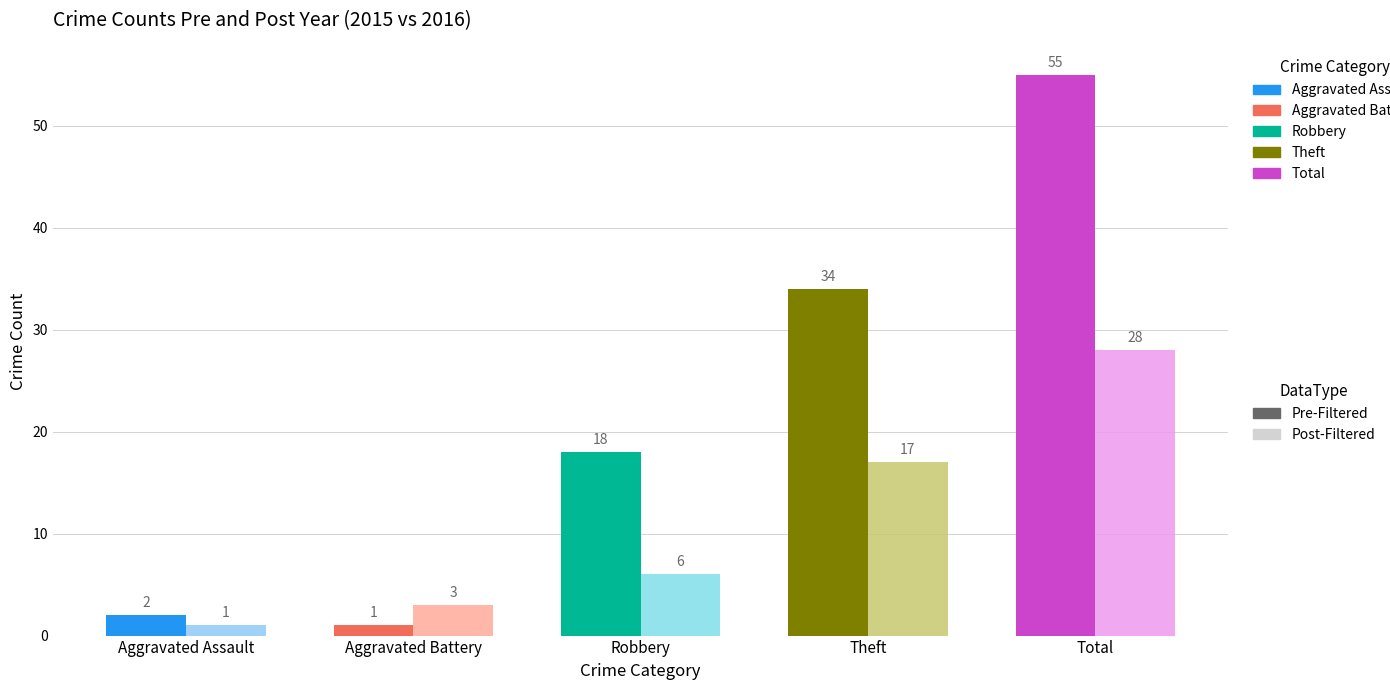

What is the label of the 3rd bar from the left?

Robbery